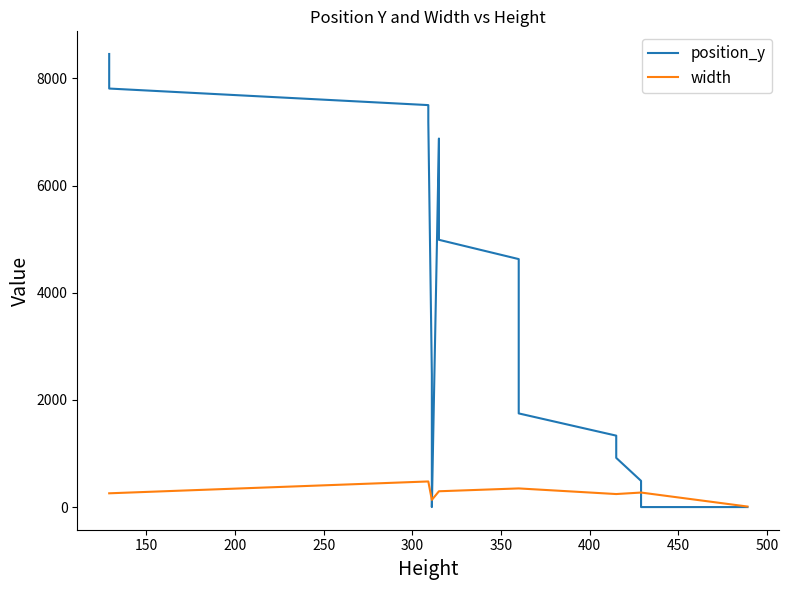

Rank the series by their maximum value, from lowest to highest.

width, position_y